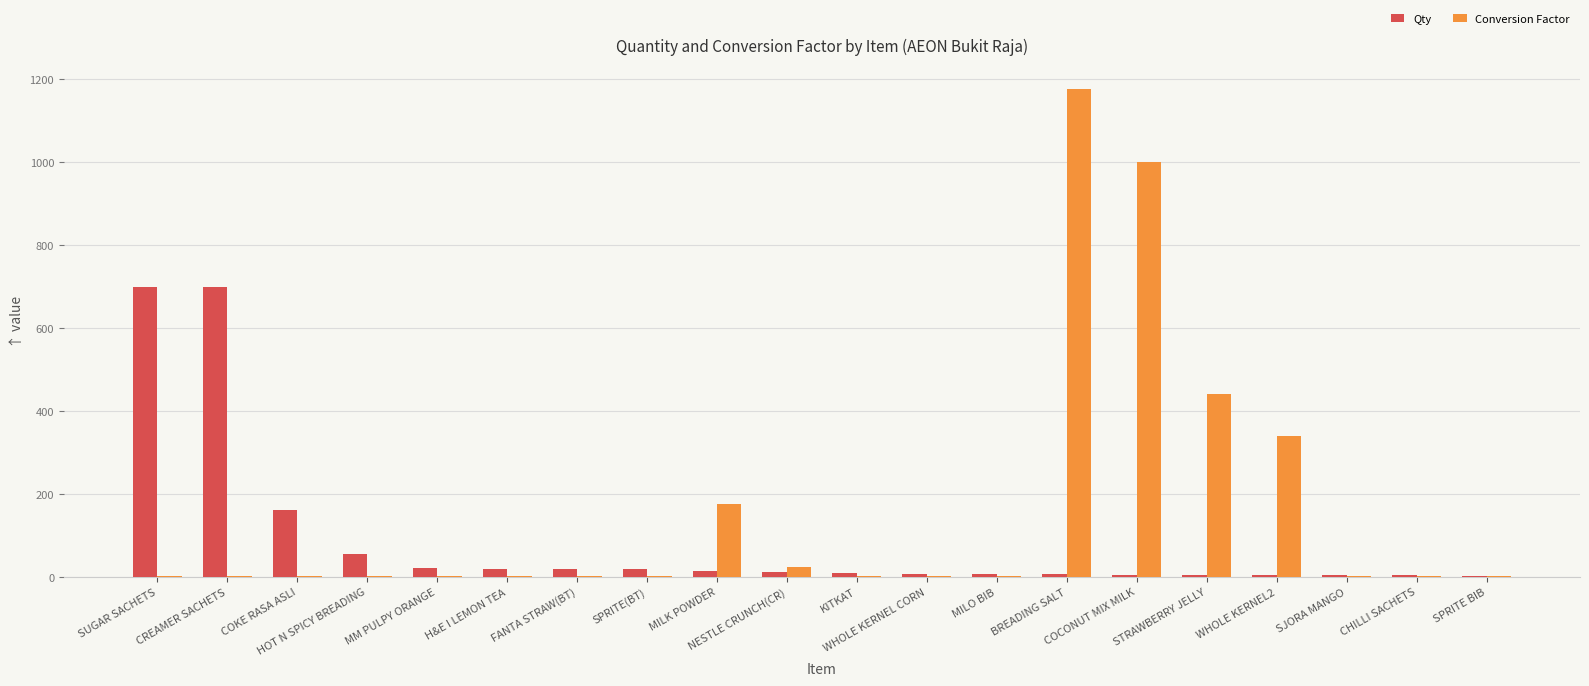

What are all the series names shown in the legend?

Qty, Conversion Factor